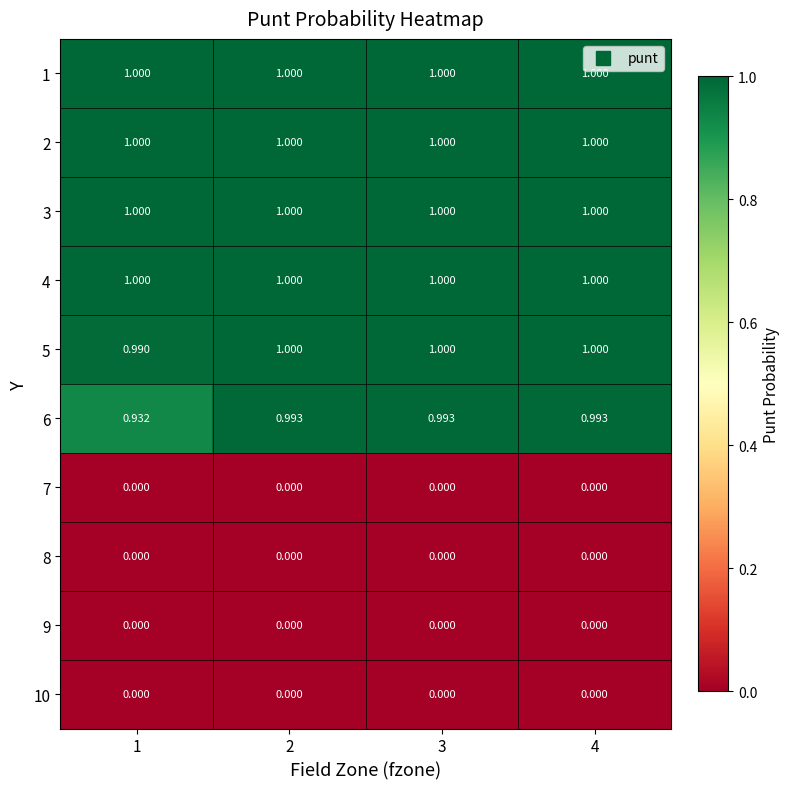

Is the value of 4 at 3 greater than the value of 7 at 2?

Yes